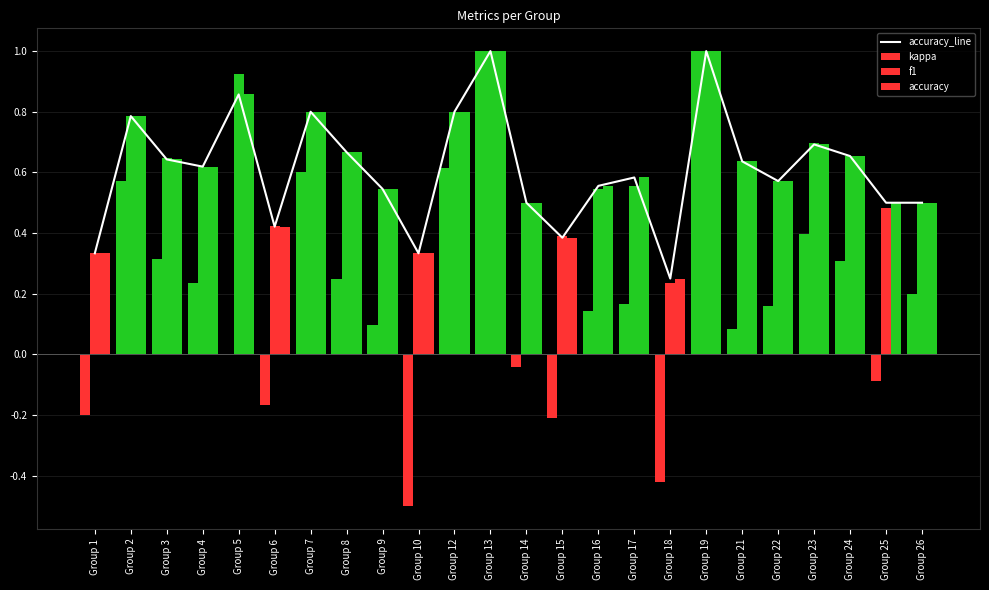

What is the approximate value of accuracy_line at Group 19?

1.0